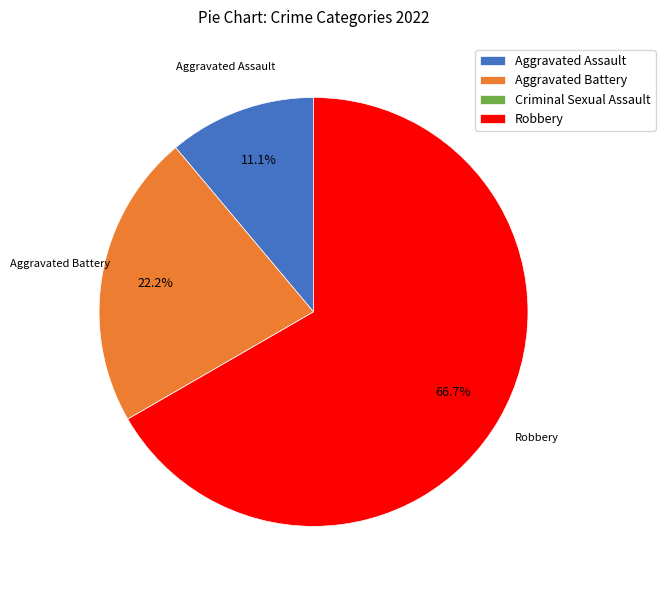

Is there any slice that represents more than half of the pie?

Yes